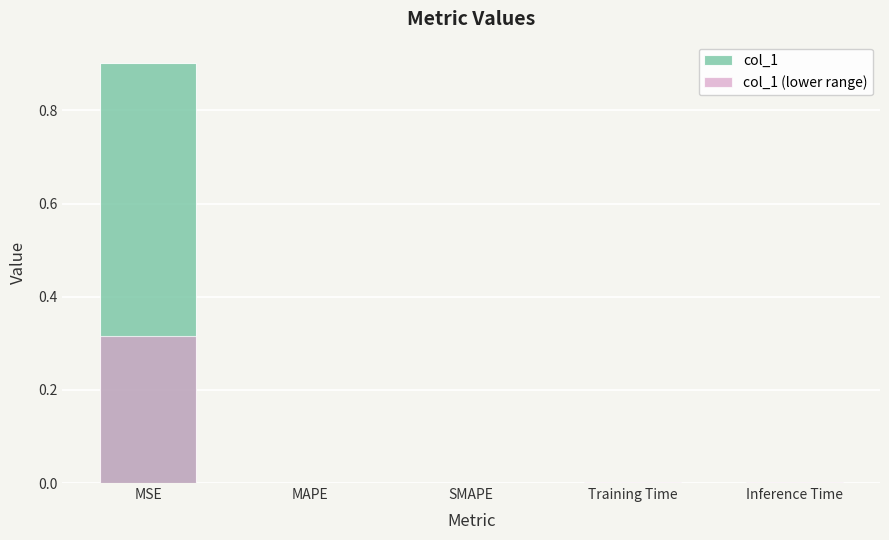

What is the average value of the col_1 series?

0.2